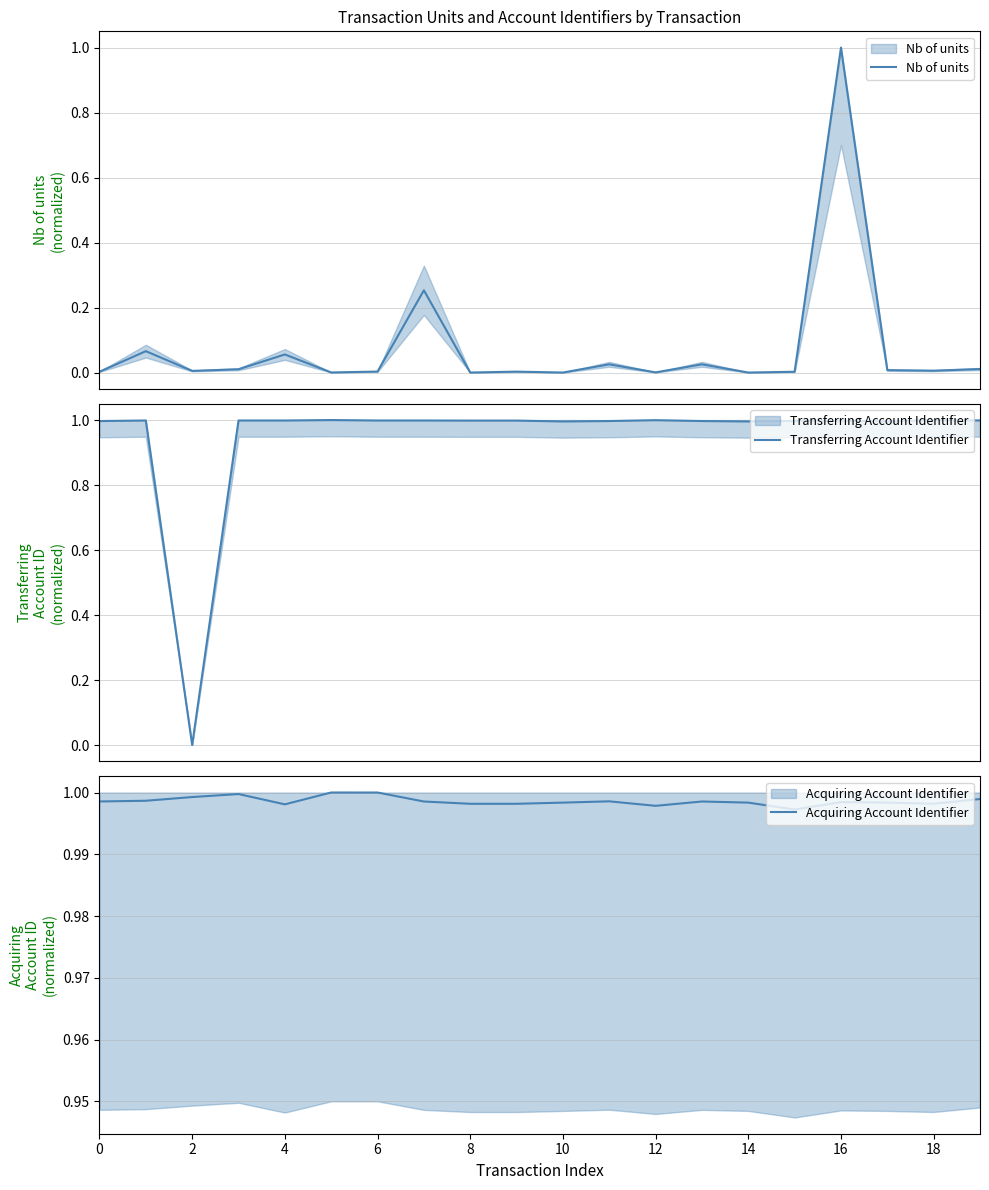

Is the value of Acquiring Account Identifier at 16 greater than the value of Nb of units at 0?

Yes